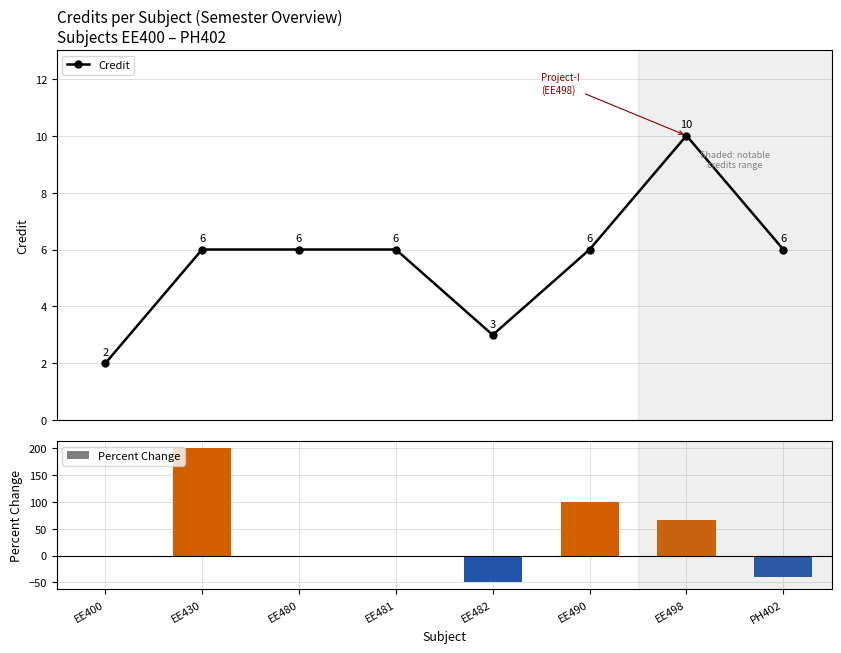

List the labels in order of Percent Change value, smallest first.

EE482, PH402, EE400, EE480, EE481, EE498, EE490, EE430